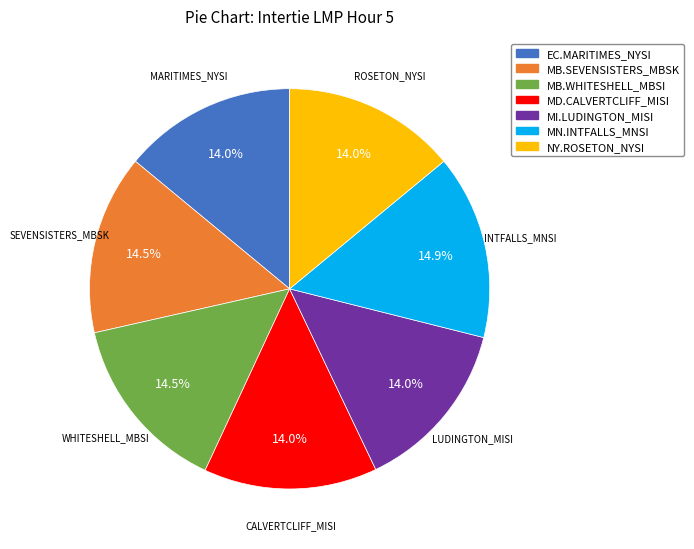

Count the number of slices in the pie.

7